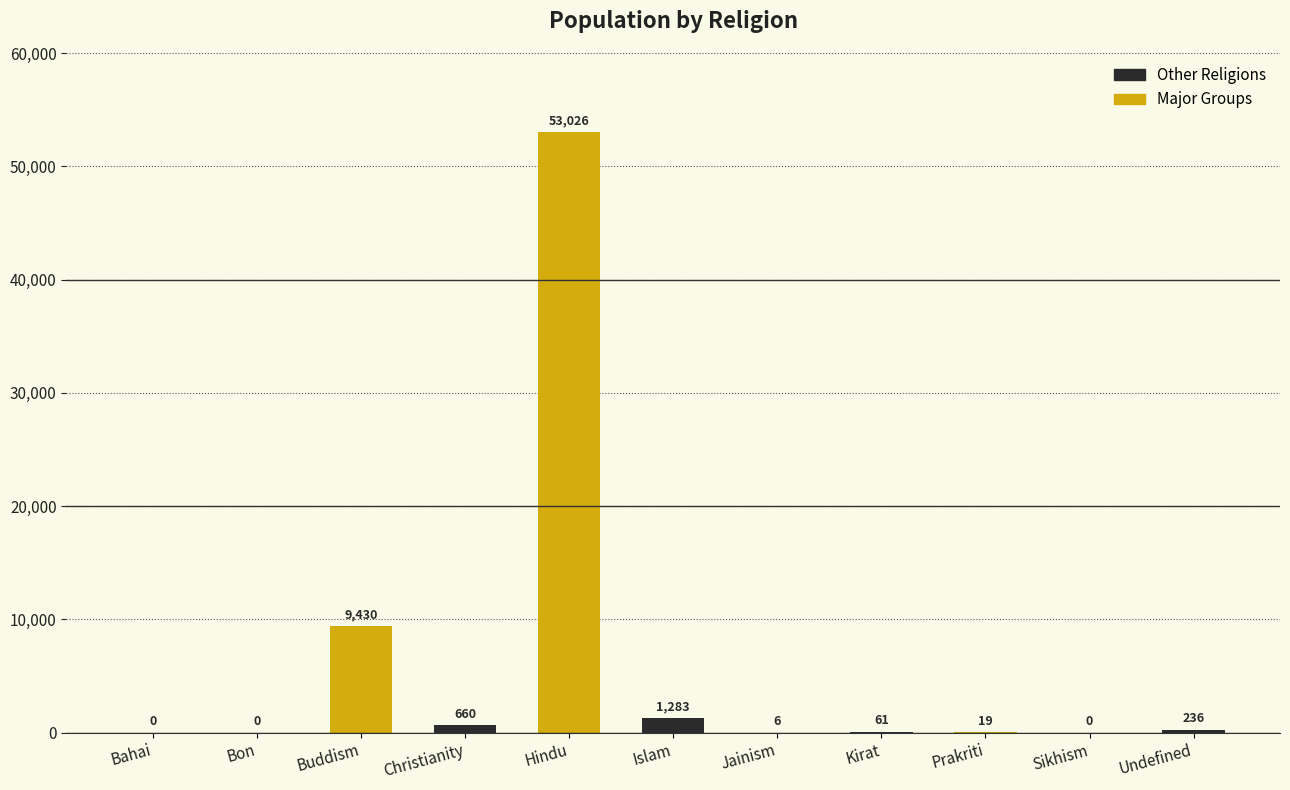

Which category has the highest value across all series?

Hindu